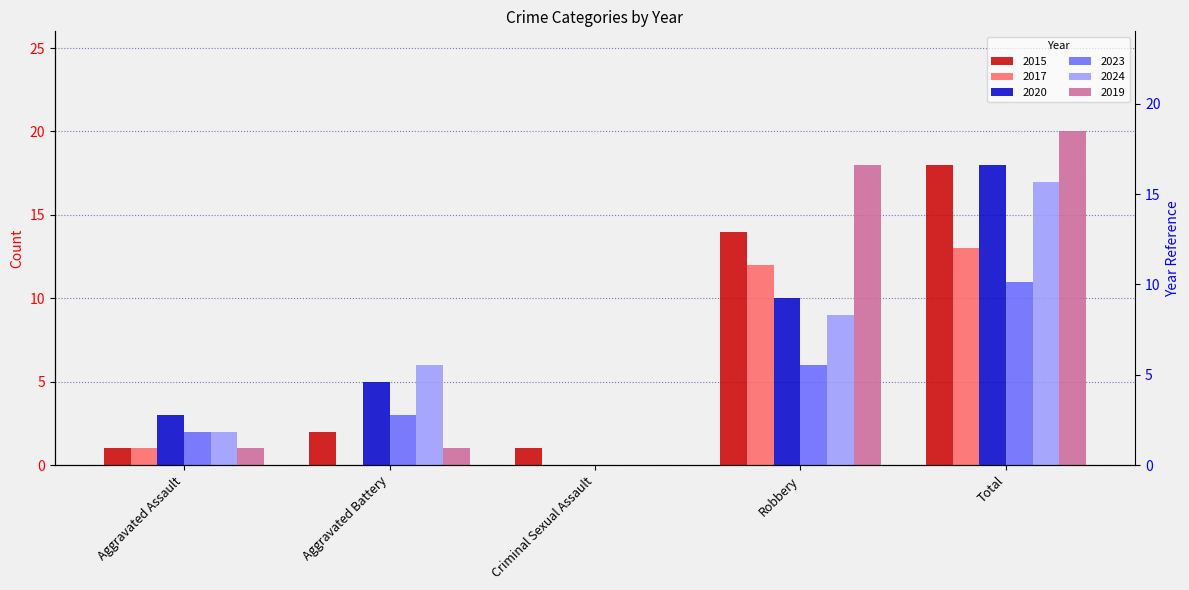

List the series in order of their peak value, lowest first.

2023, 2017, 2024, 2015, 2020, 2019